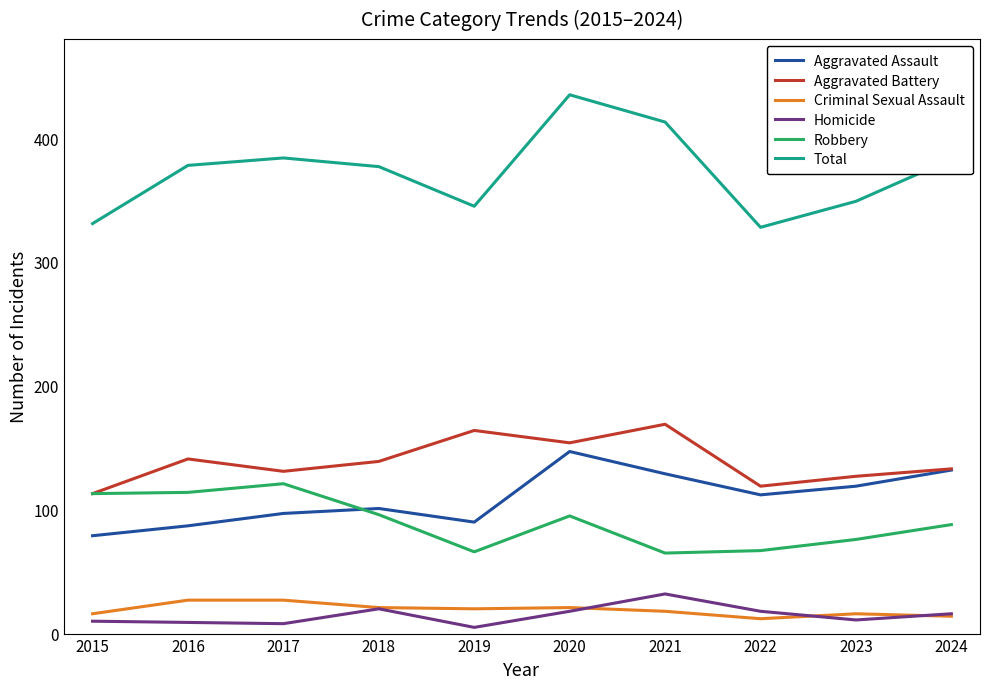

Rank the series by their maximum value, from lowest to highest.

Criminal Sexual Assault, Homicide, Robbery, Aggravated Assault, Aggravated Battery, Total